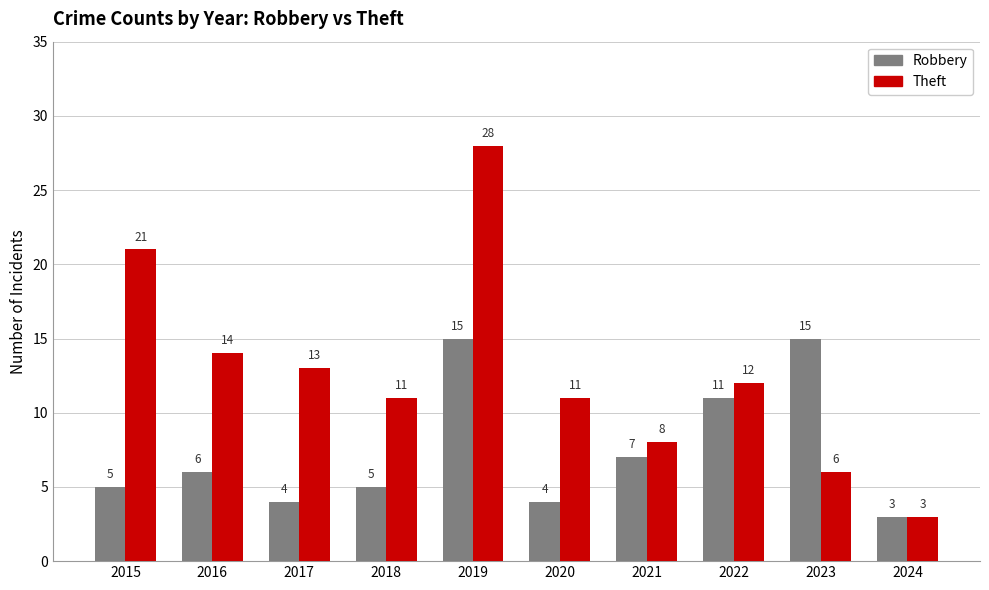

Where does the Theft series first go above 12?

2015